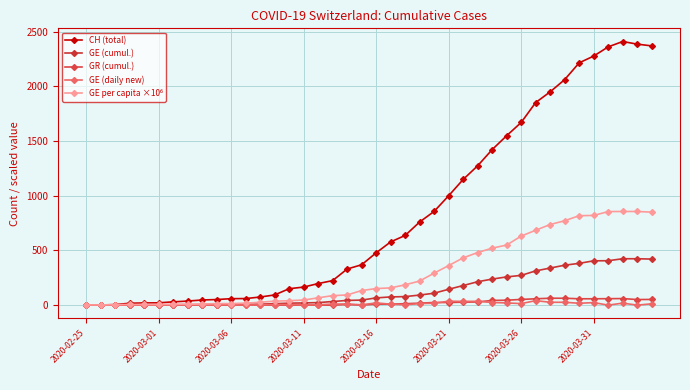

At which label does GE (daily new) reach its minimum?

2020-02-25